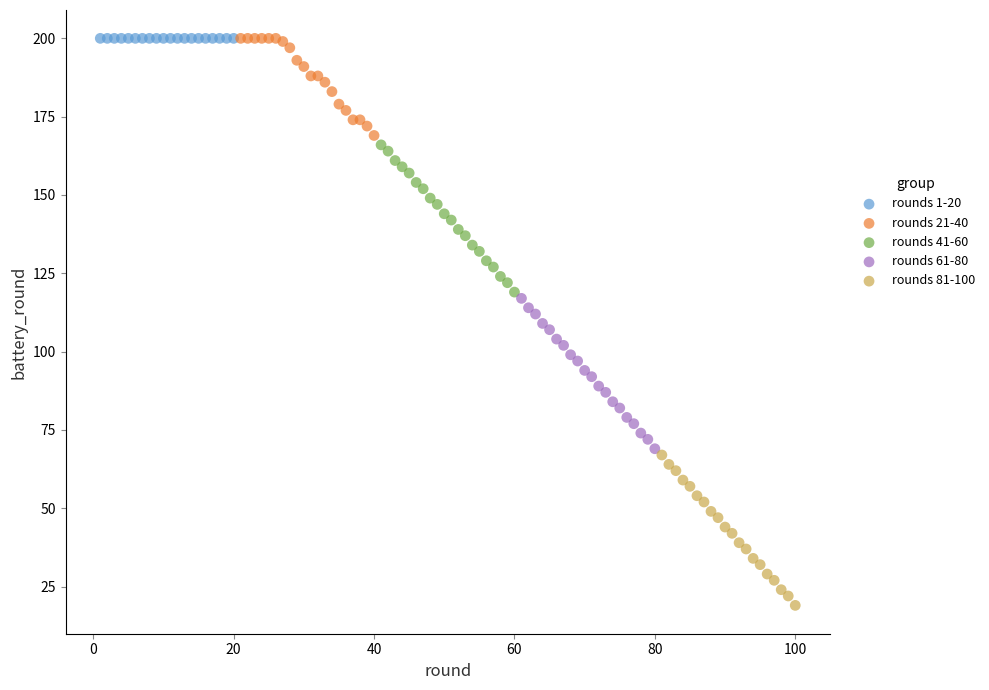

Which series contains the lowest Y value?

rounds 81-100